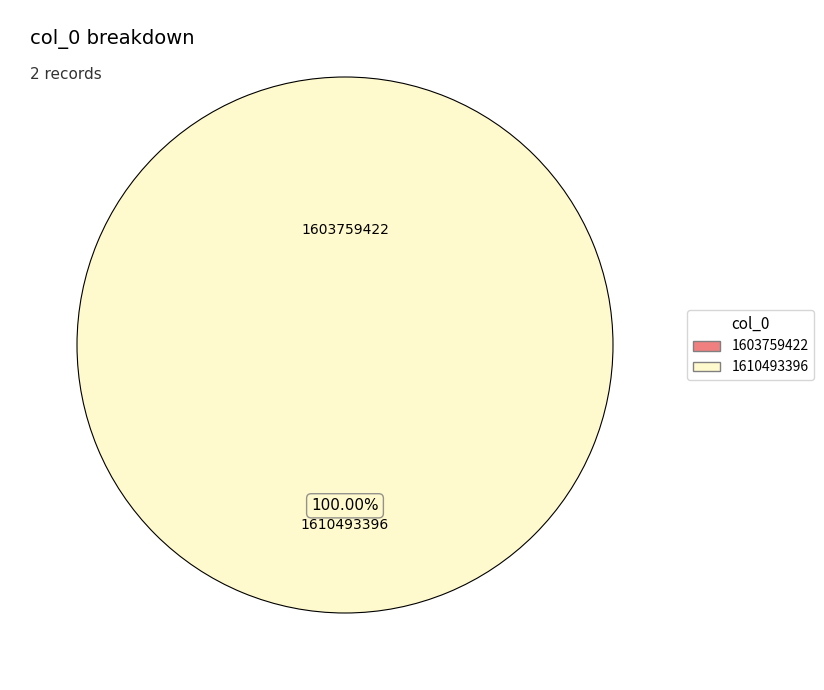

Between 1610493396 and 1603759422, which is larger?

1610493396